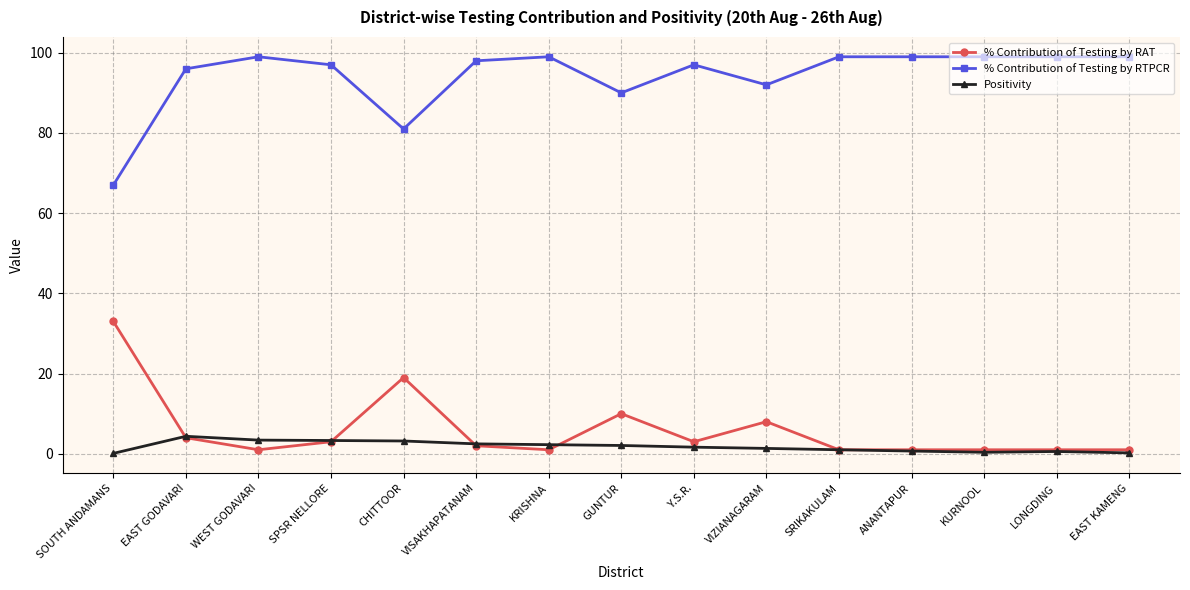

True or false: % Contribution of Testing by RAT has more than 2 points higher than both neighbors.

True